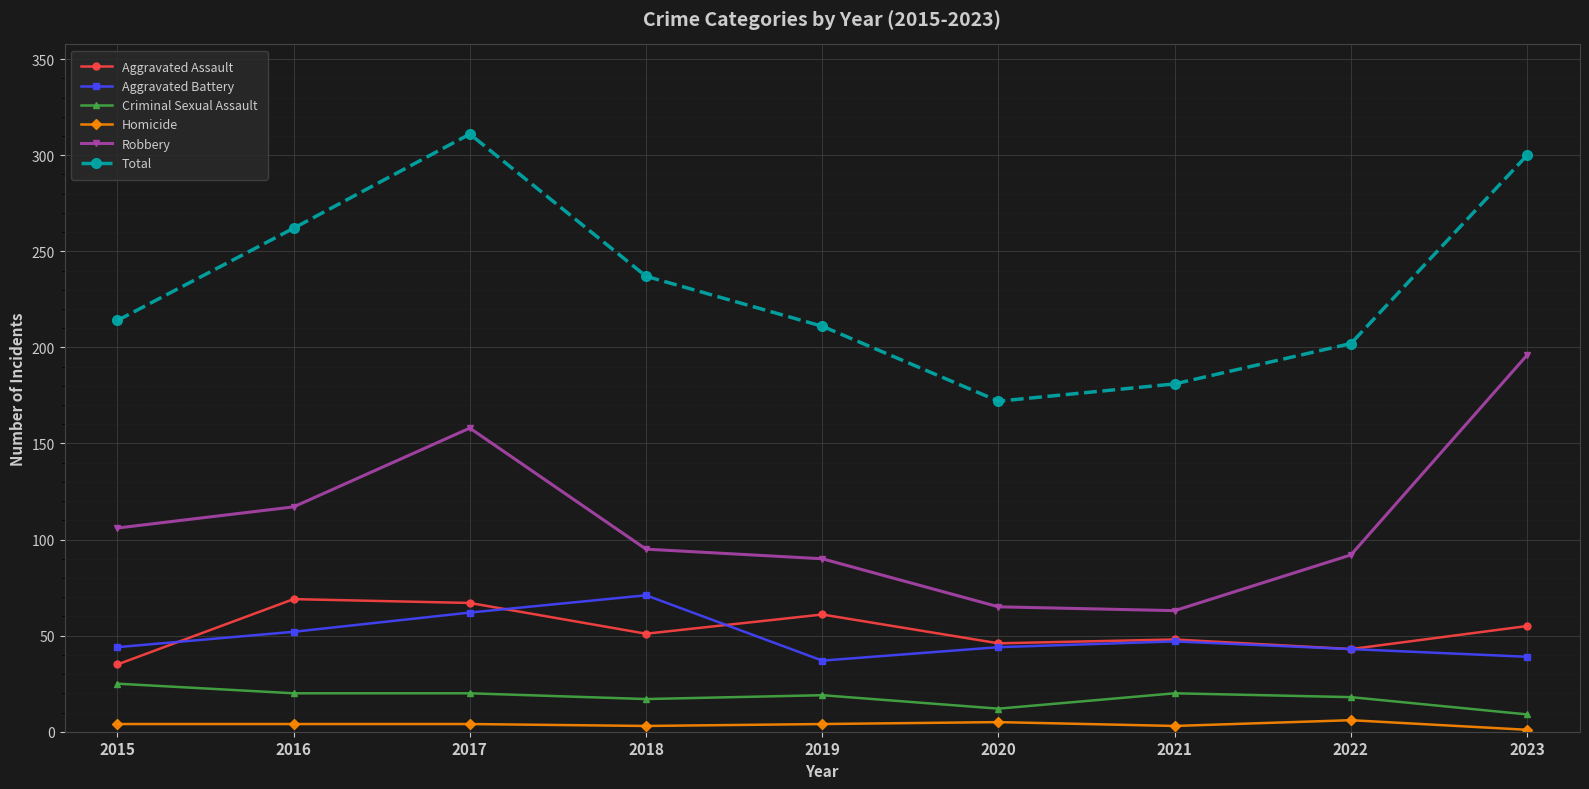

Is the value of Aggravated Battery at 2016 greater than the value of Homicide at 2020?

Yes